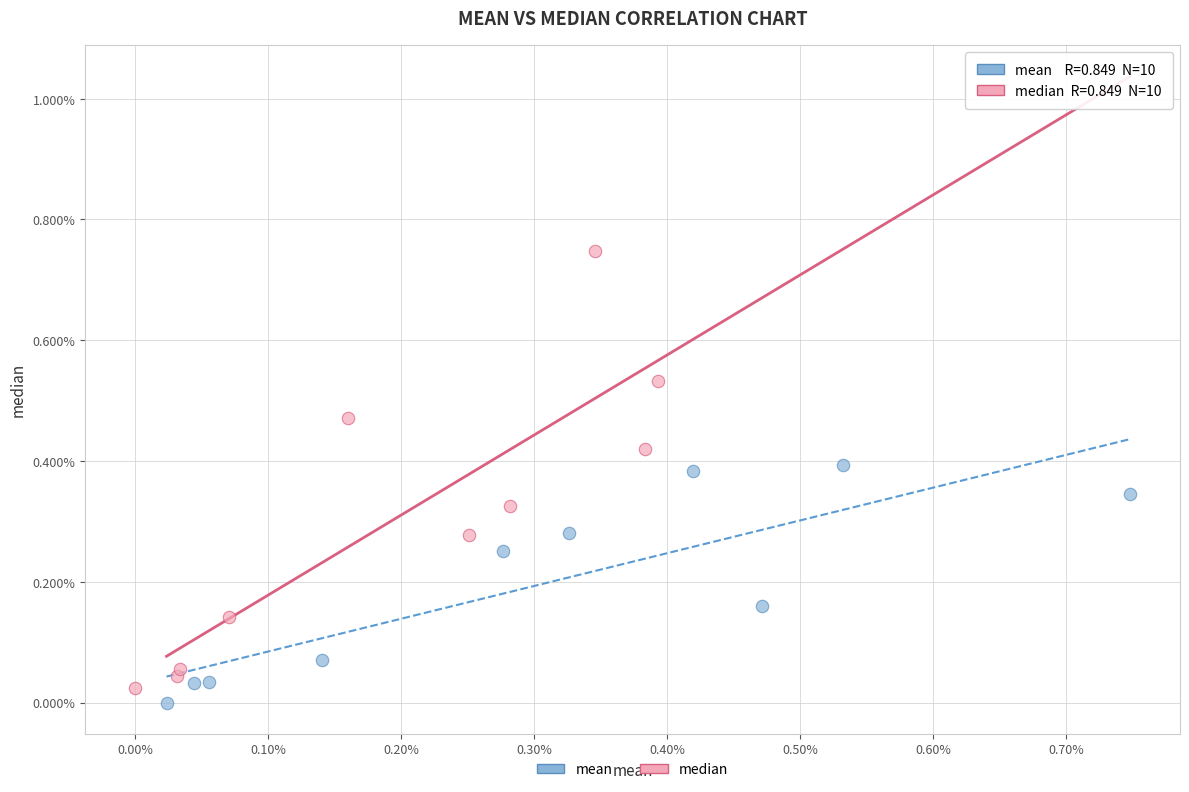

Which series reaches the minimum Y coordinate?

mean